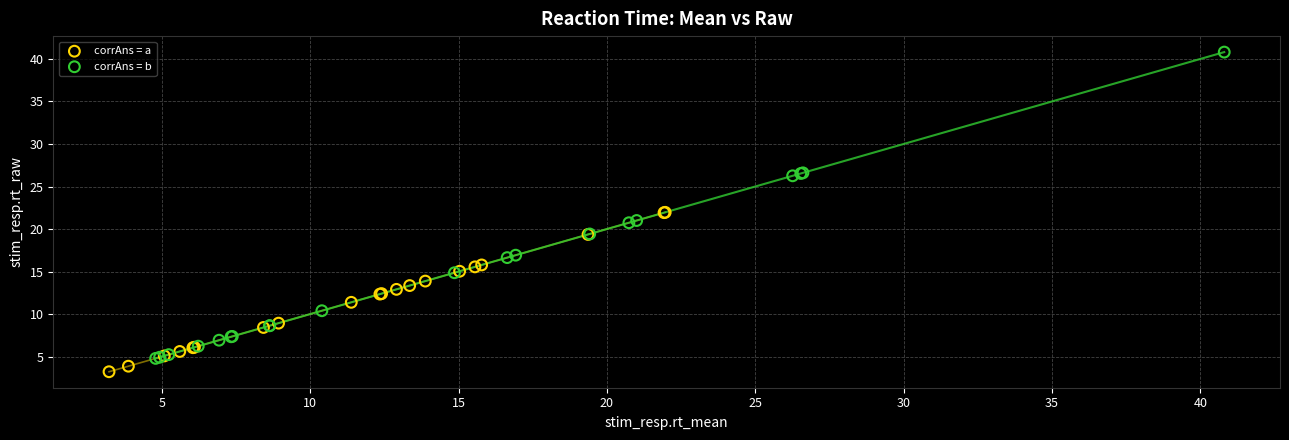

Which series reaches the maximum Y coordinate?

corrAns = b